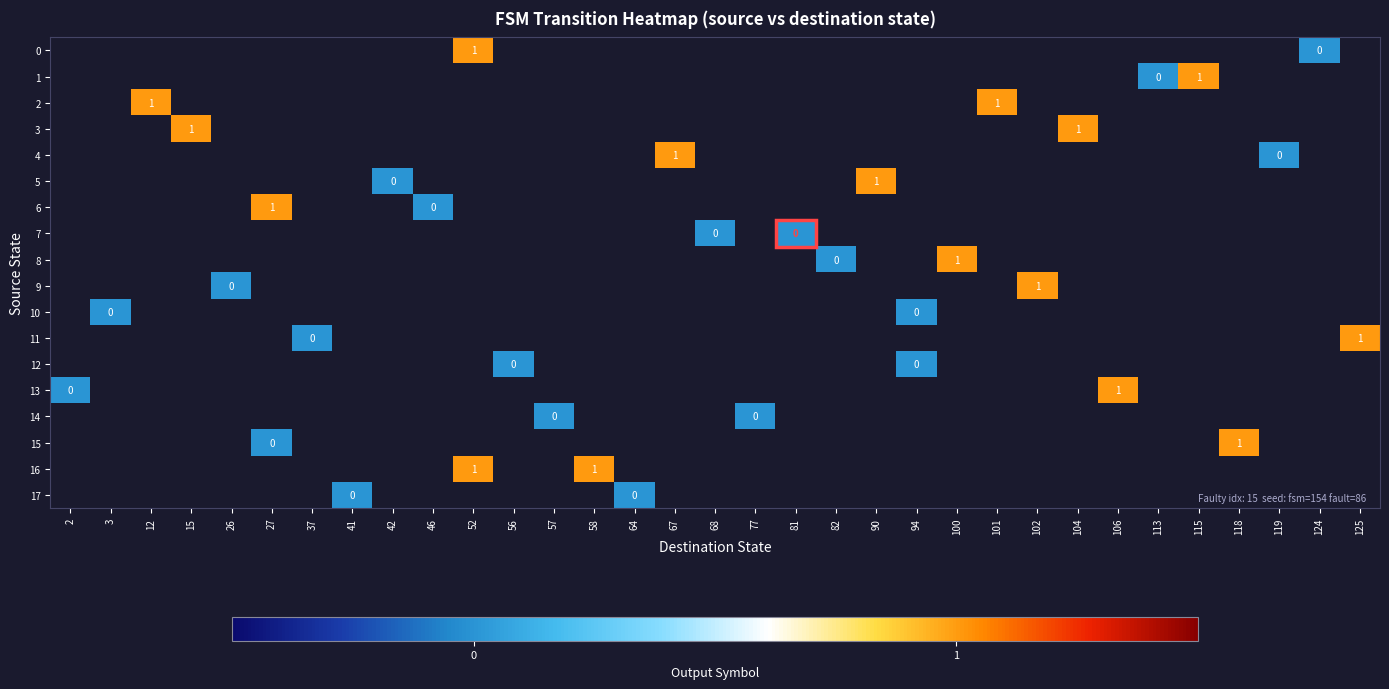

Which label corresponds to the largest value in the chart?

52